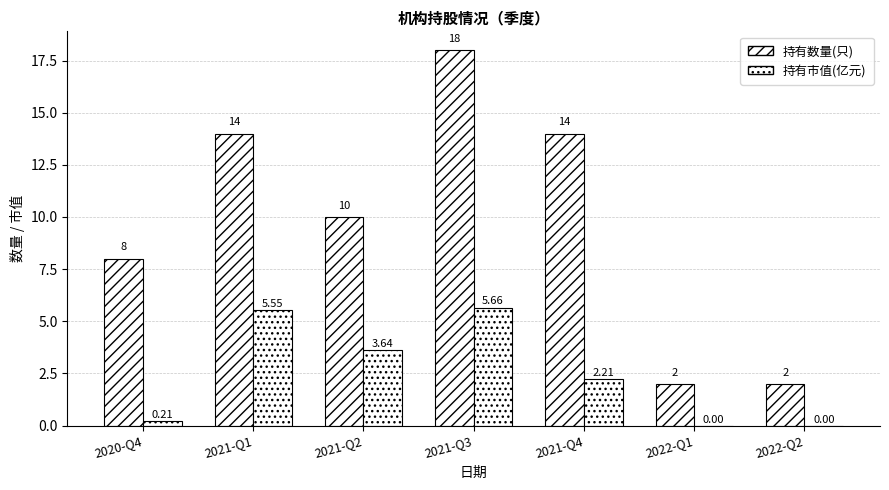

At which category is the sum across all series the highest?

2021-Q3